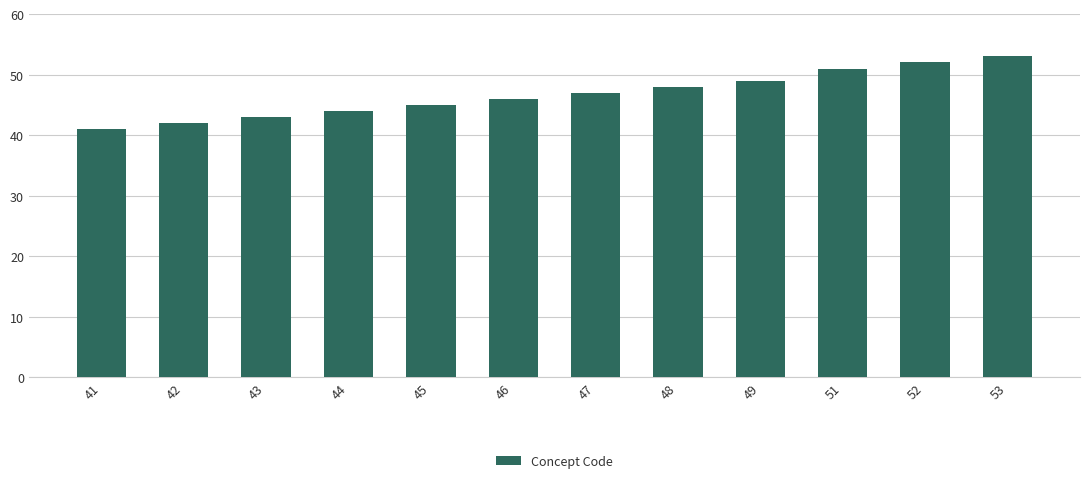

What is the change in value from 46 to 51?

+5